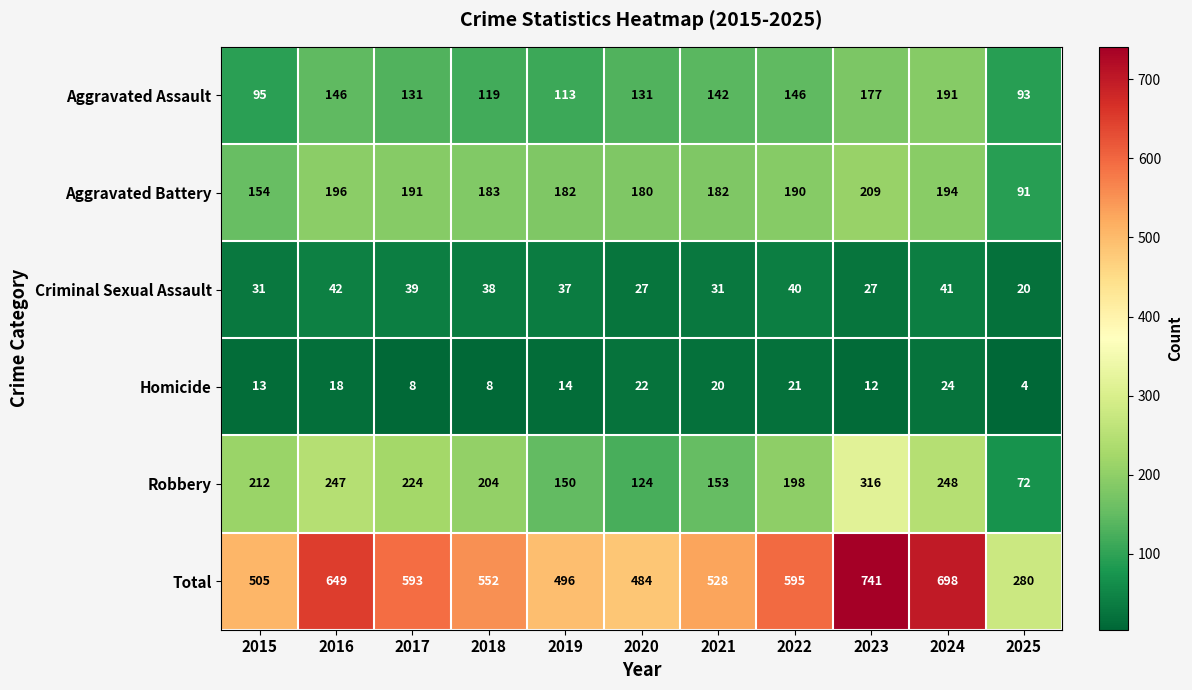

What is the total value across all series at 2021?

1056